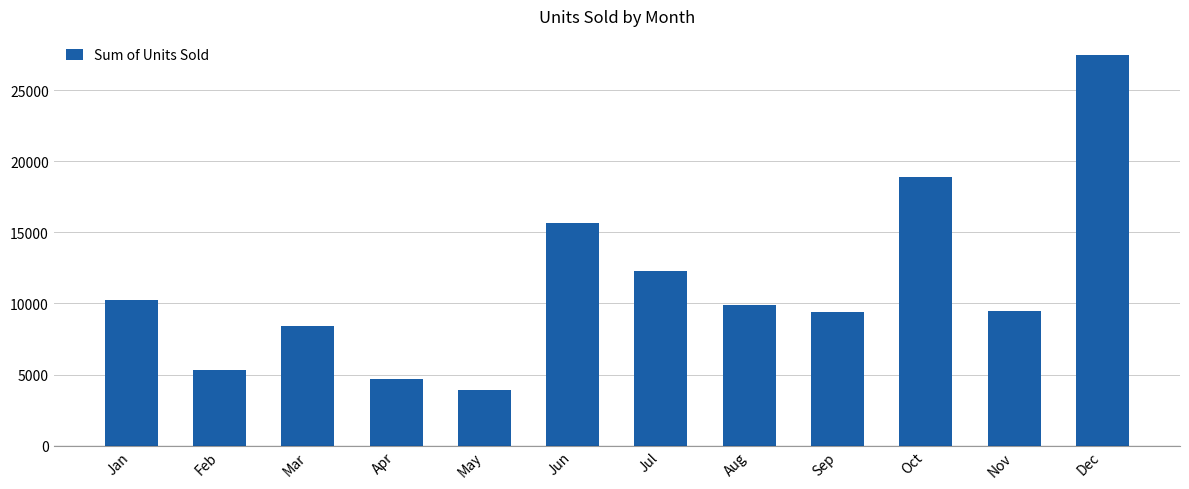

Approximately how many times larger is the value at Nov compared to Jan?

0.9